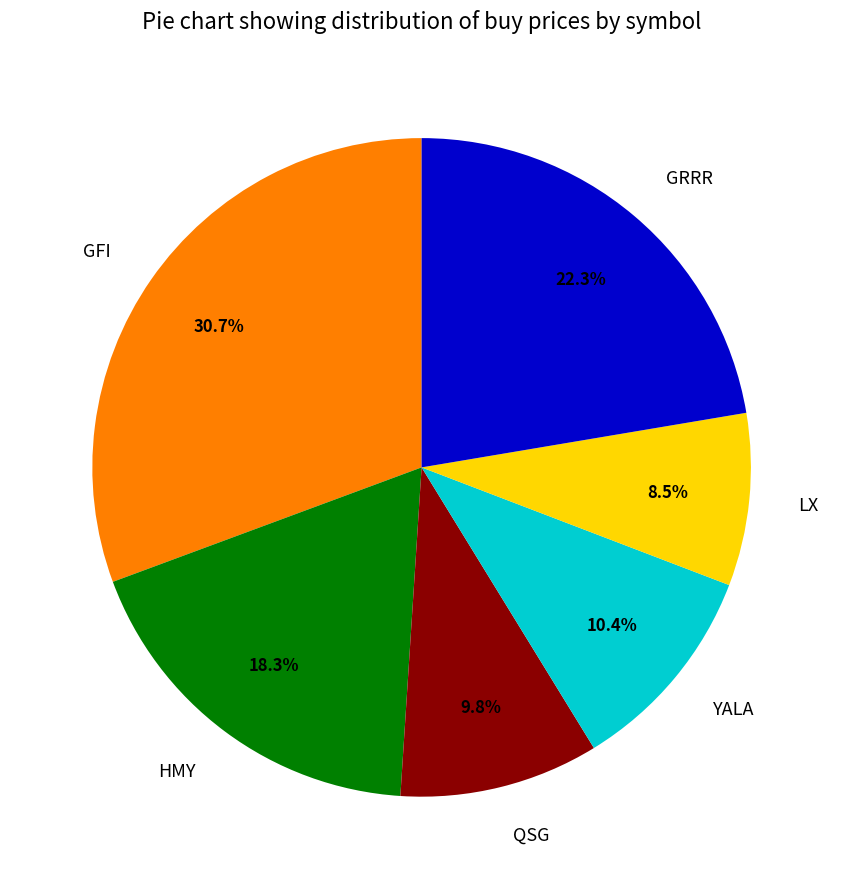

What percentage is the QSG slice, to the nearest percent?

10%